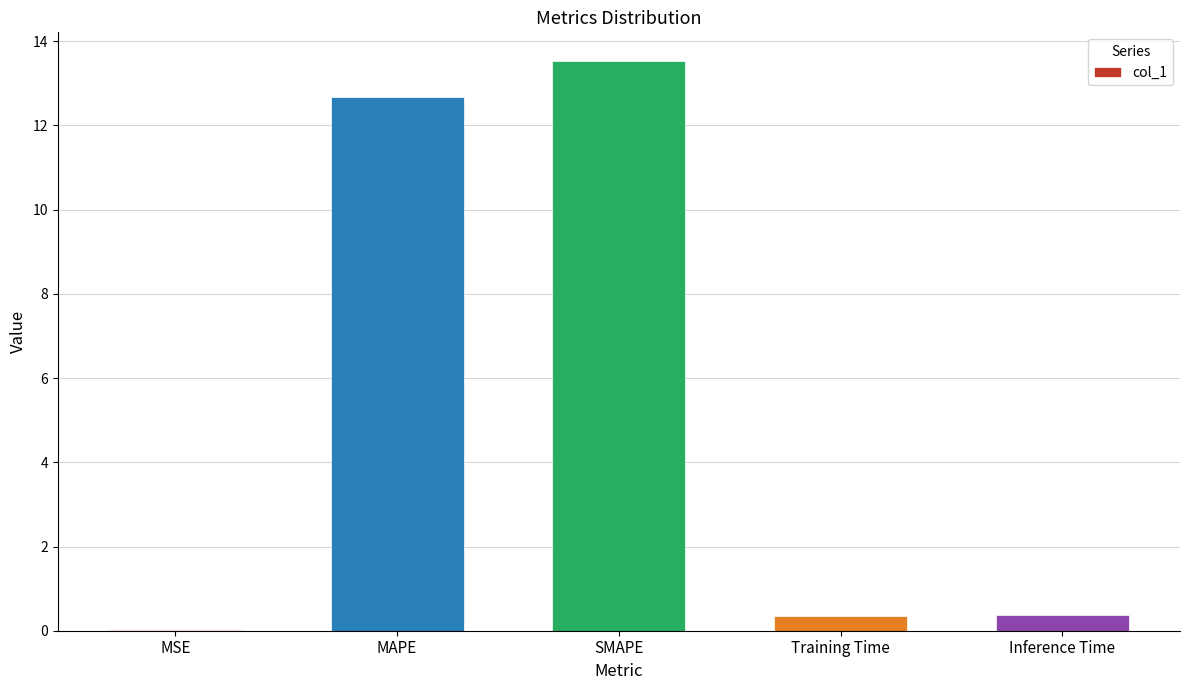

Is it true that the value at Training Time is 0.4?

True